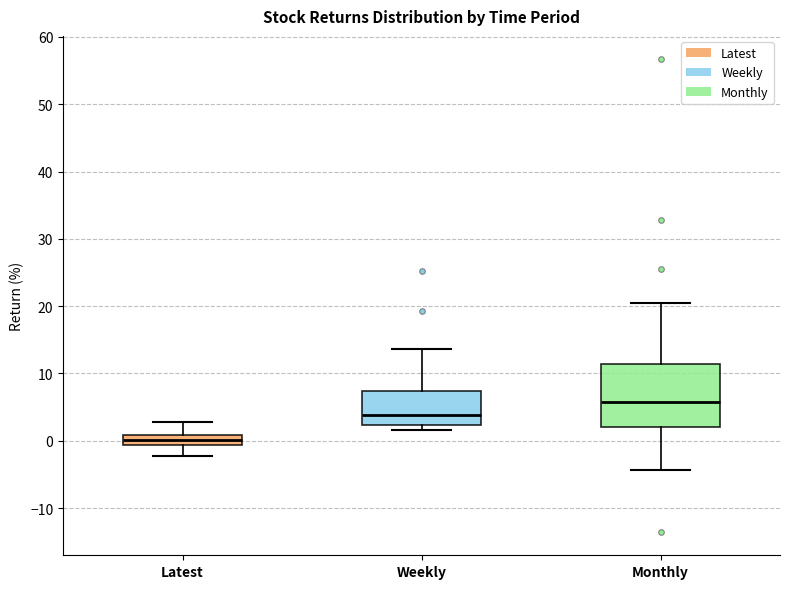

Reading left to right, read every box against the y-axis: the position of its median line, the range the box covers, and the ends of its whiskers. The values are not printed on the chart, so give them approximately, as read against the axis.

Latest: median 0, box -1 to 1, whiskers -2 to 3
Weekly: median 4, box 2 to 7, whiskers 2 (just below the box's lower edge) to 14
Monthly: median 6, box 2 to 11, whiskers -4 to 21